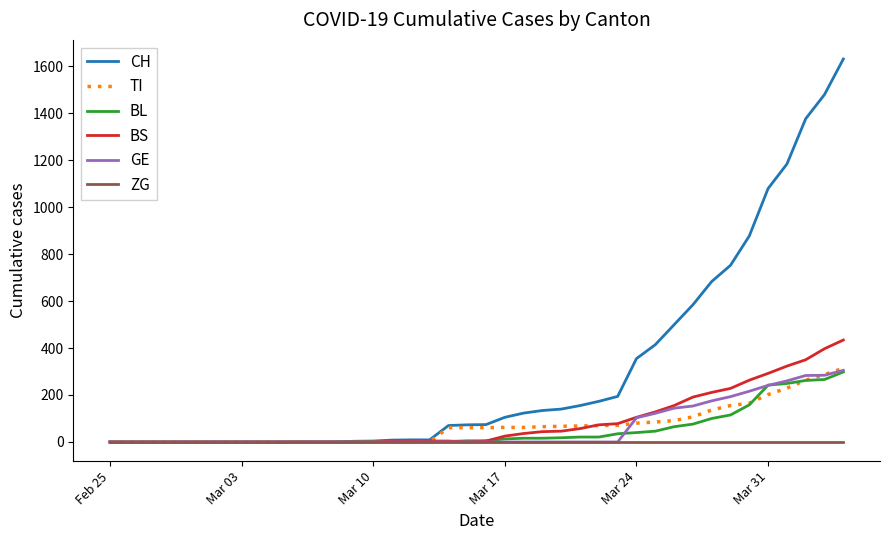

Which series has the largest total across all categories?

CH